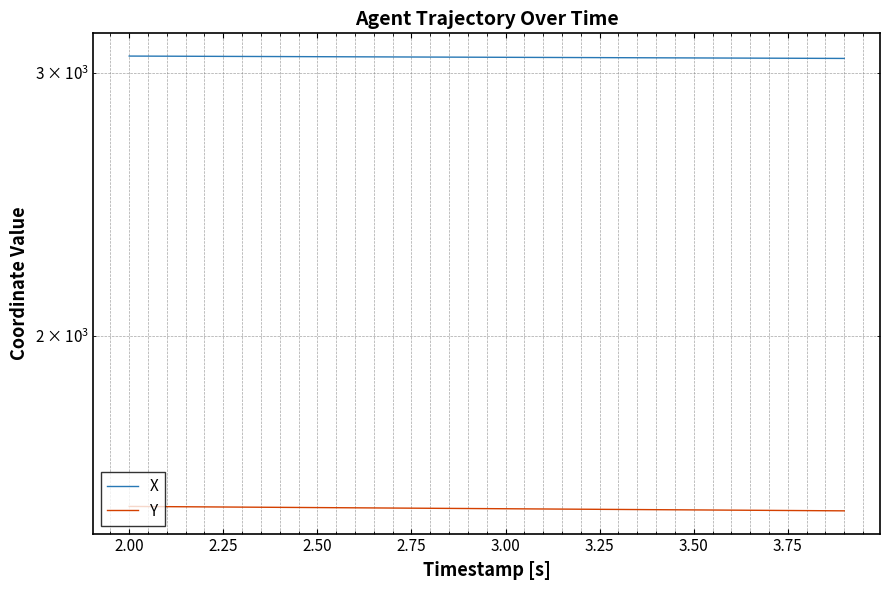

Reading left to right, list all the values displayed in this chart.

X: 3079.2	3078.6	3078.1	3077.5	3076.9	3076.3	3075.7	3075.1	3074.5	3073.9	3073.3	3072.7	3072.2	3071.6	3071.0	3070.4	3069.8	3069.2	3068.6	3068.0
Y: 1536.5	1535.9	1535.3	1534.8	1534.2	1533.7	1533.2	1532.6	1532.0	1531.5	1531.0	1530.4	1529.8	1529.3	1528.8	1528.2	1527.7	1527.1	1526.5	1526.0